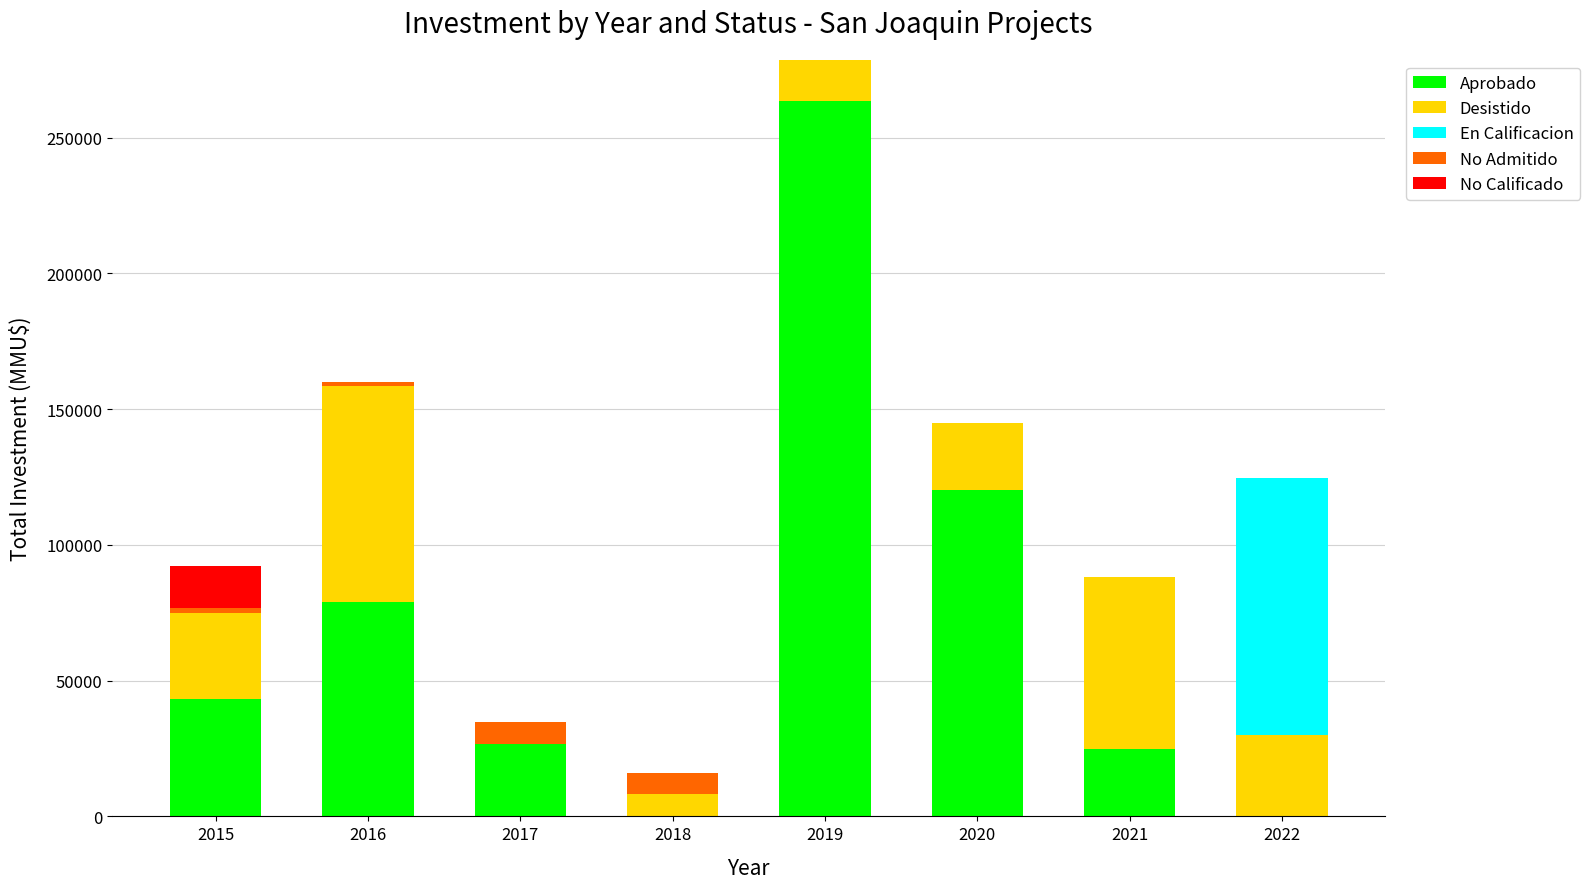

At which category is the sum across all series the highest?

2019